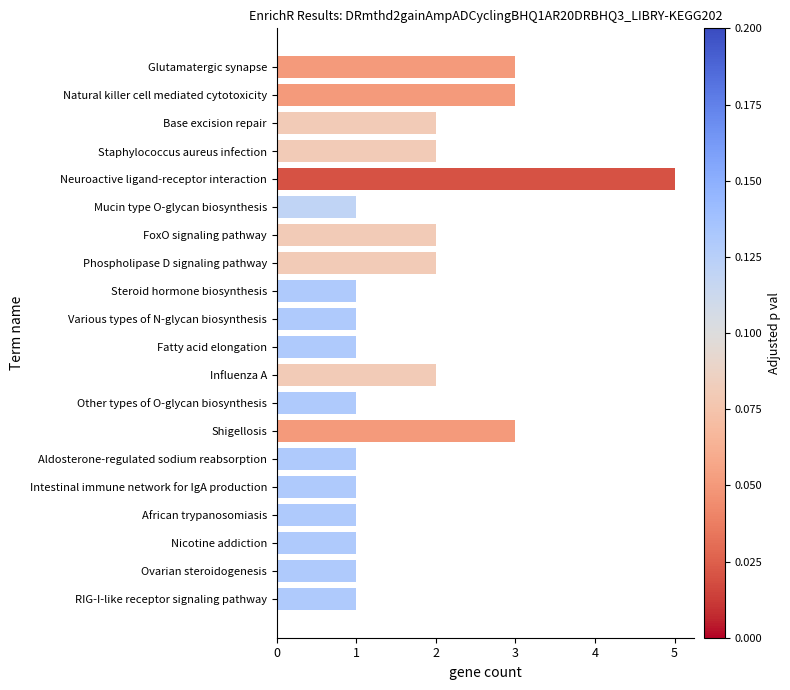

What is the change in value from Aldosterone-regulated sodium reabsorption to Glutamatergic synapse?

+2